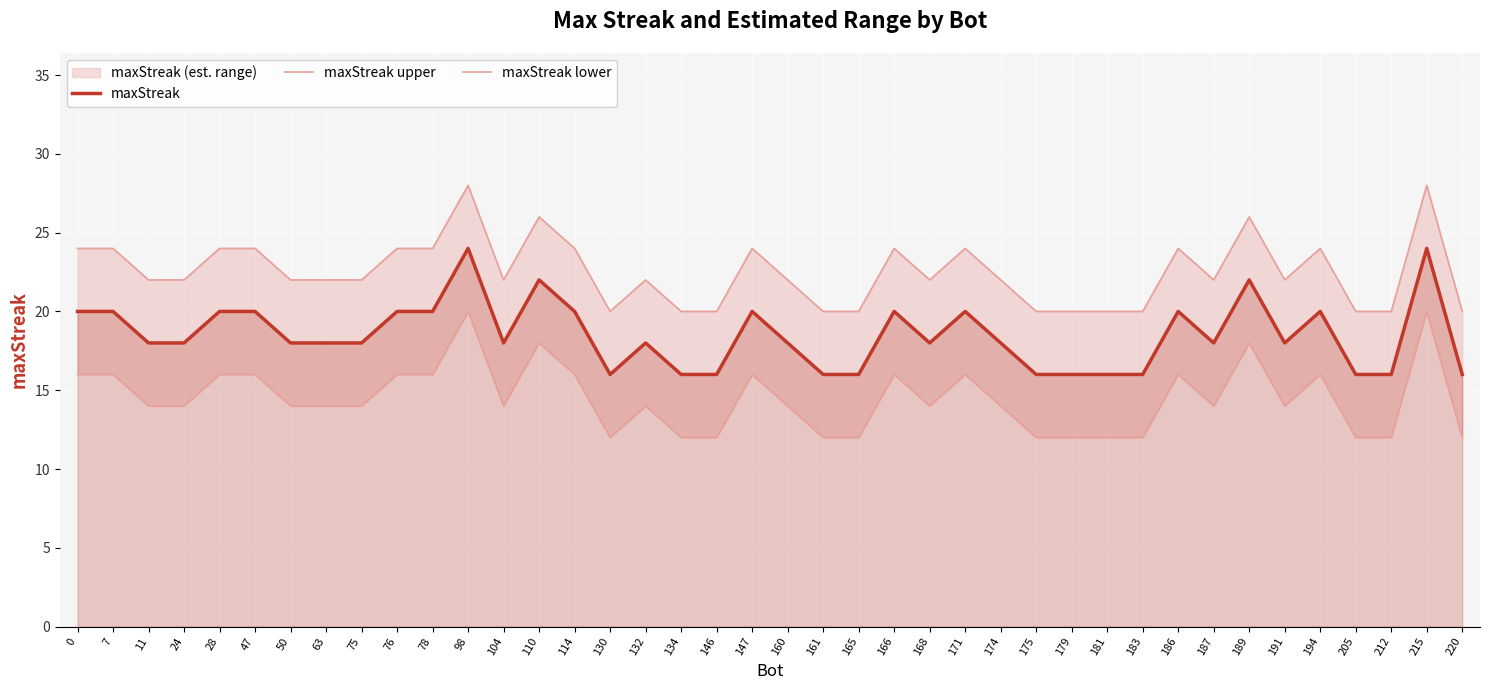

True or false: maxStreak and maxStreak lower intersect in this chart.

False